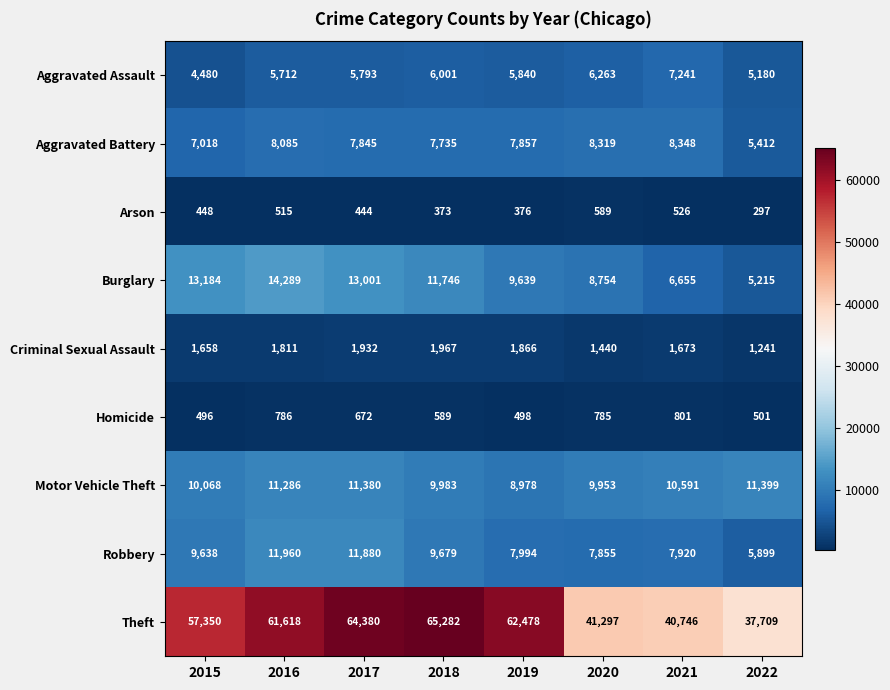

What is the difference between the highest and lowest values at 2015?

56902